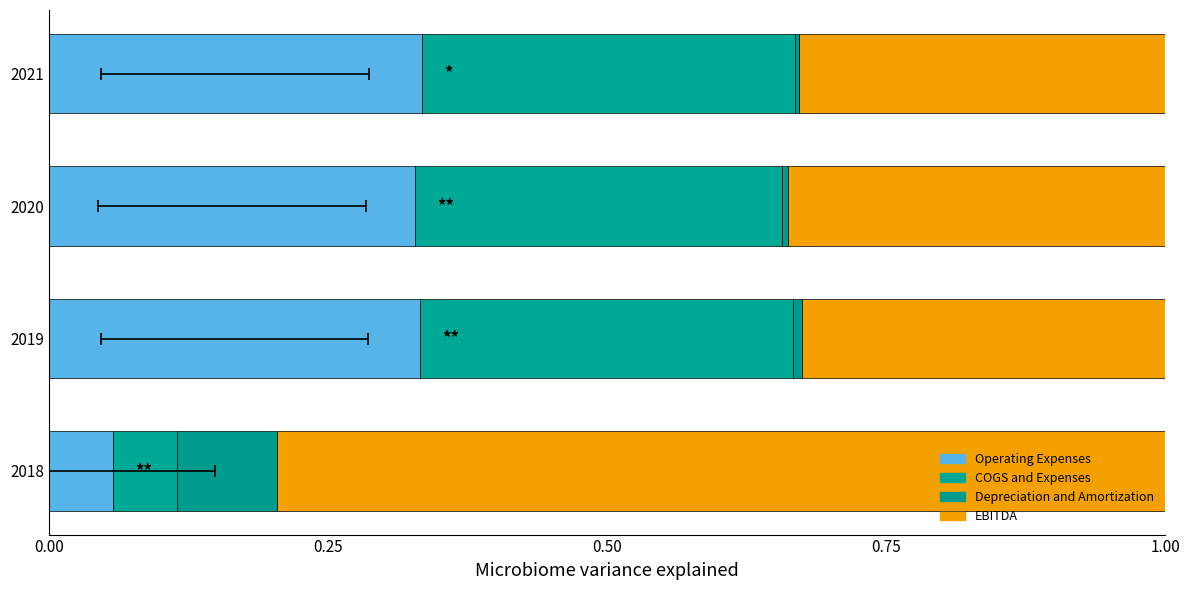

What is the difference between the highest and lowest values at 2020?

0.3